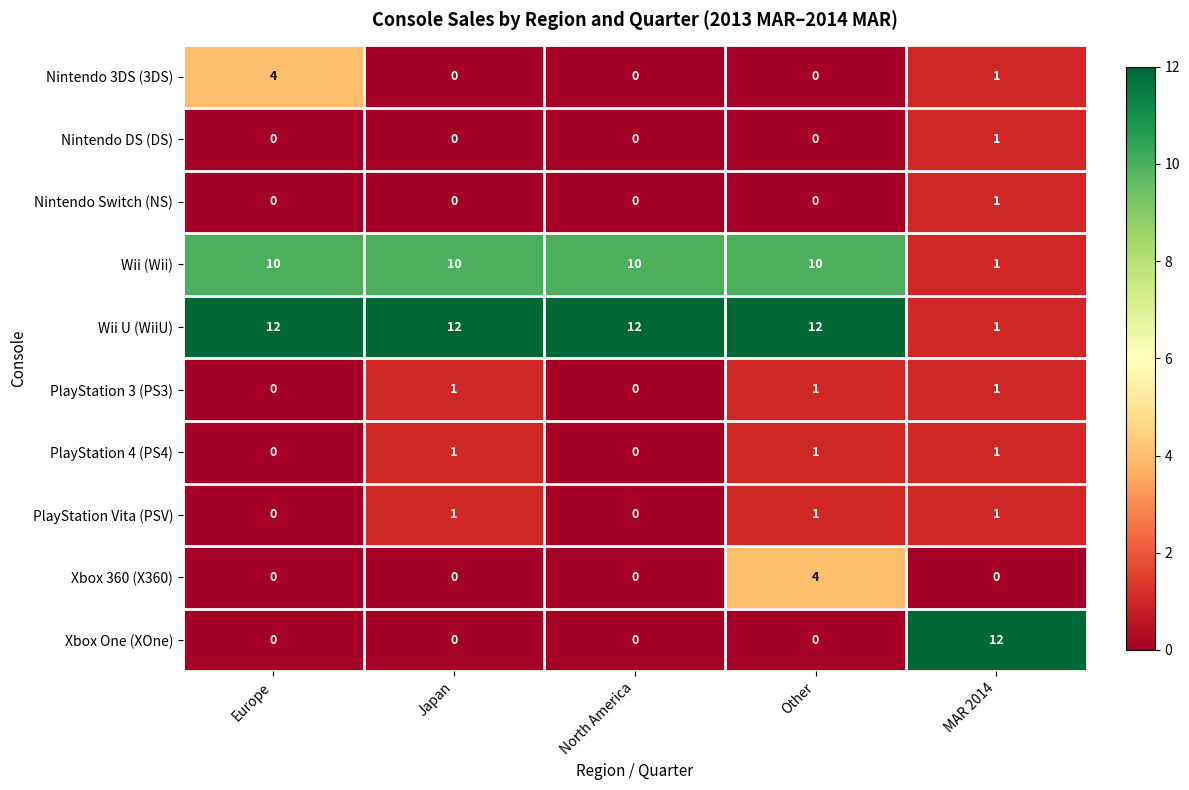

What is the sum of all PlayStation 4 (PS4) values?

3